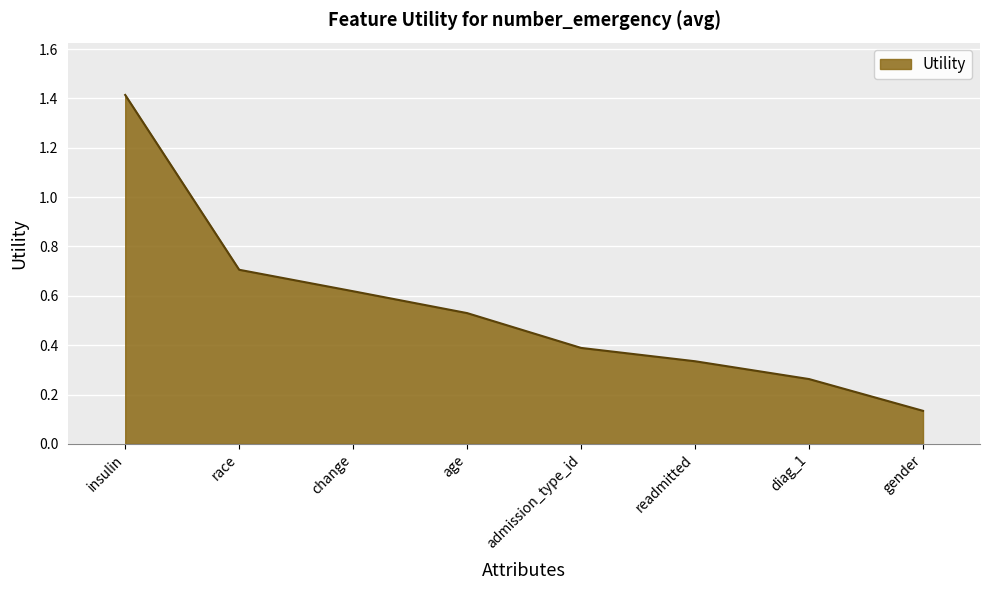

What is the difference between the maximum and minimum values?

1.3